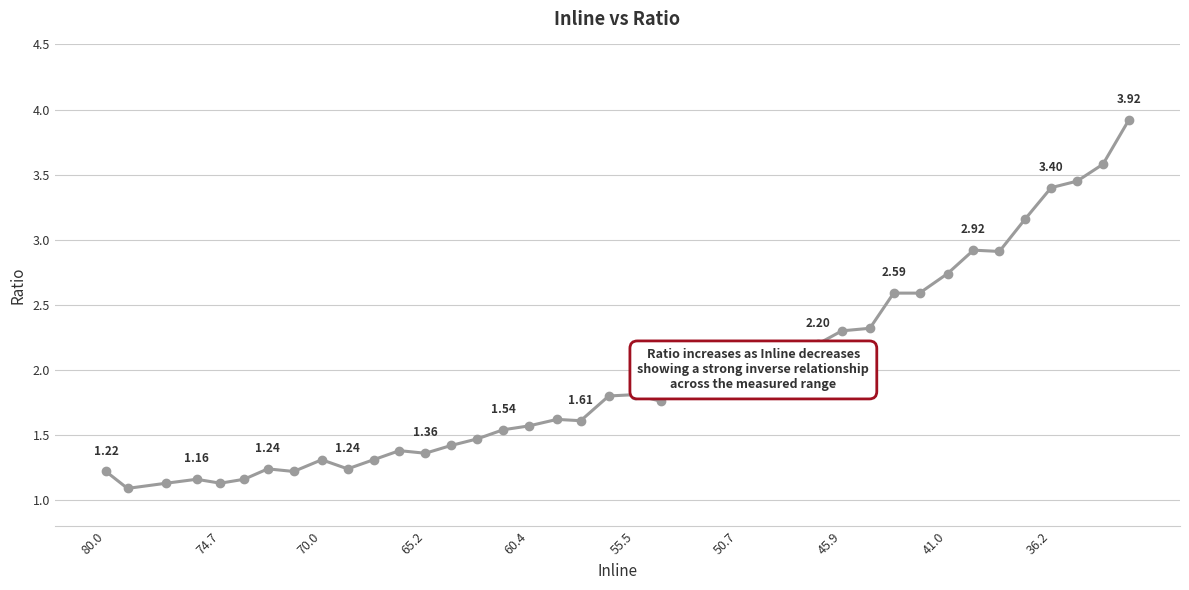

What is the smallest value displayed?

1.1